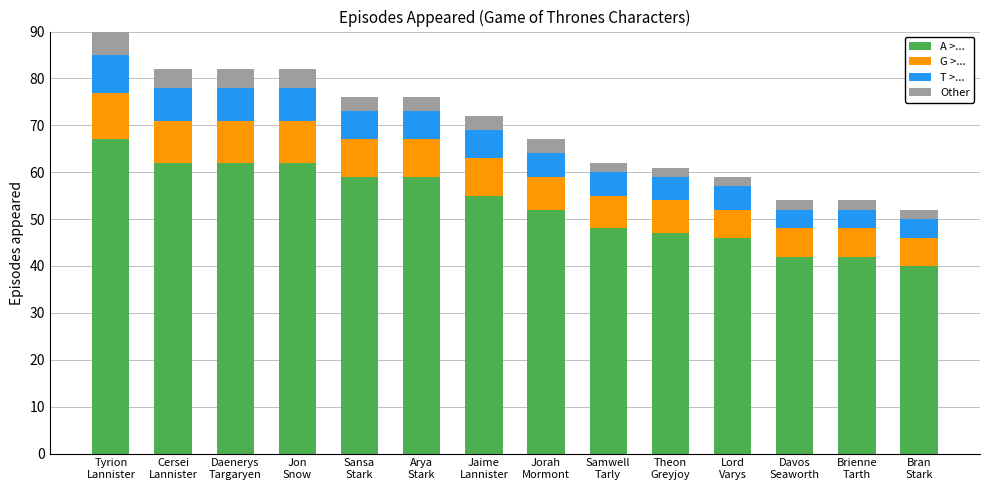

What is the maximum value for A >...?

67